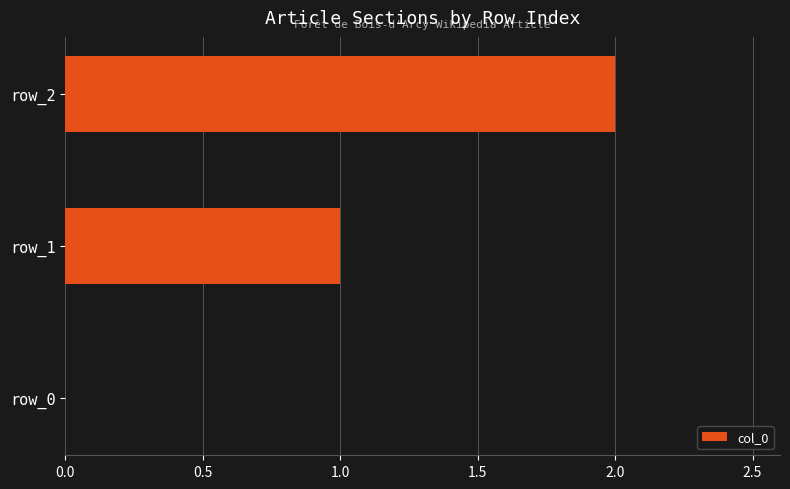

The chart shows a value of 2 at row_2. True or false?

True